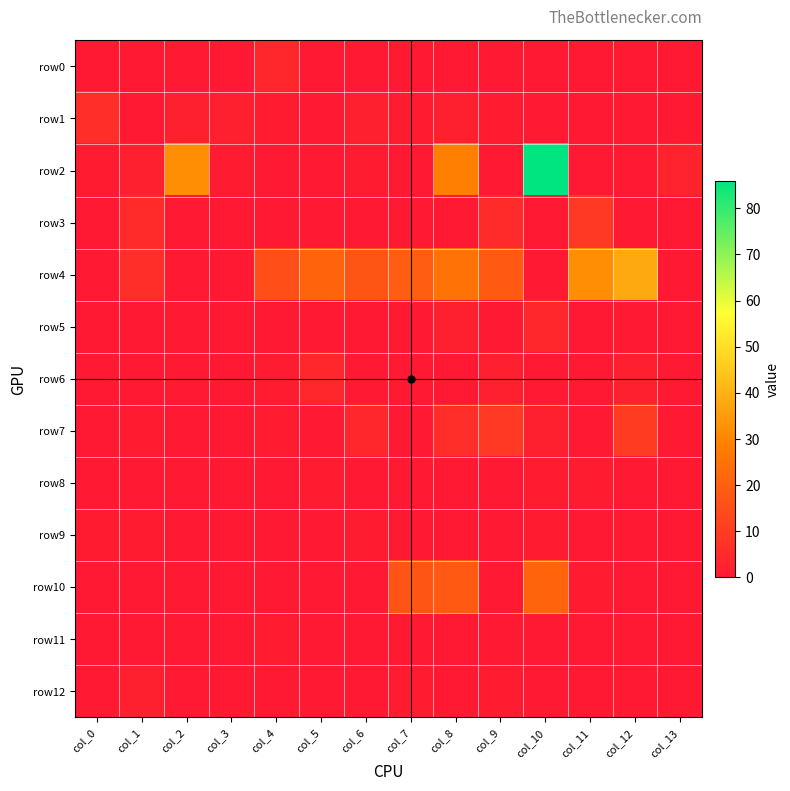

Which series has the largest total across all categories?

row4